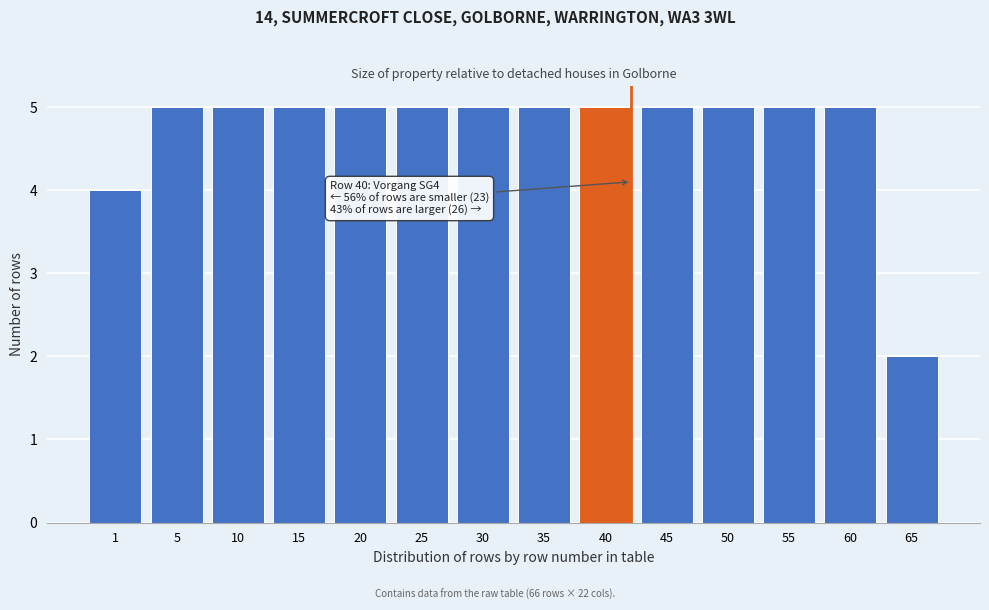

Reading right to left, list all the values displayed in this chart.

2	5	5	5	5	5	5	5	5	5	5	5	5	4